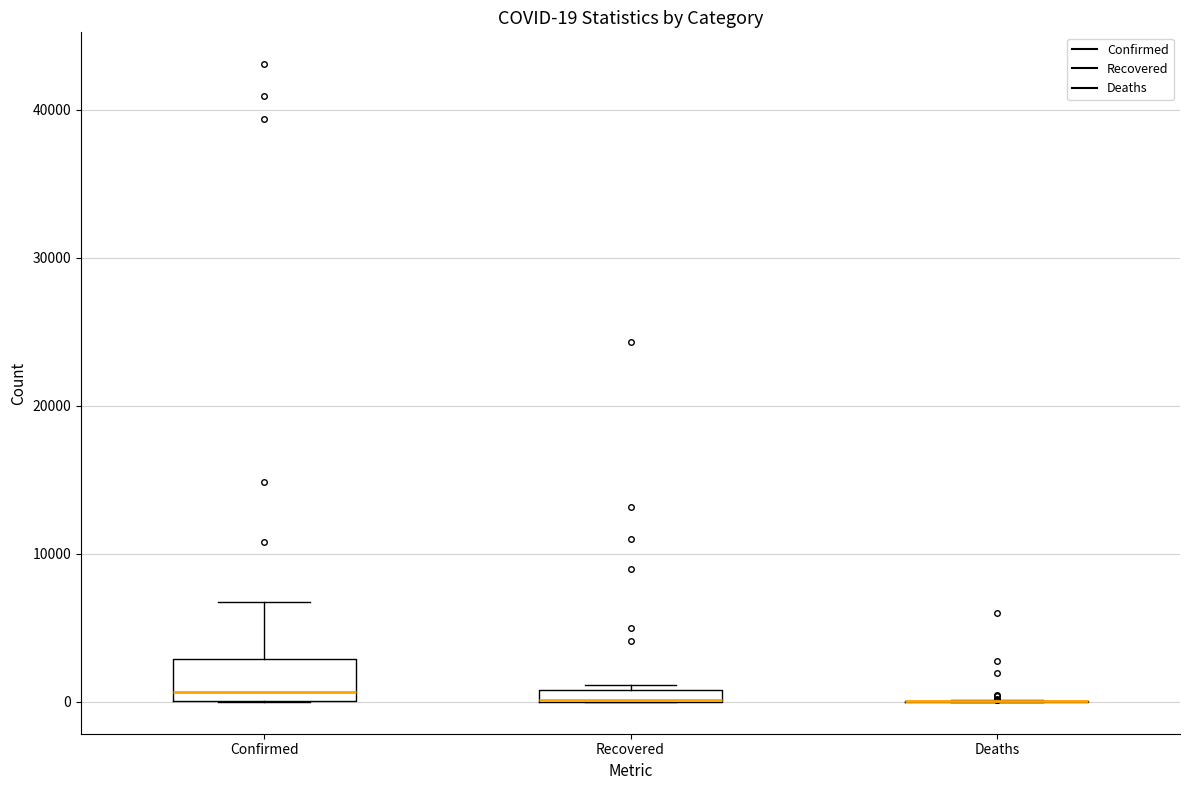

Which box is the tallest, from its lower edge to its upper edge?

Confirmed